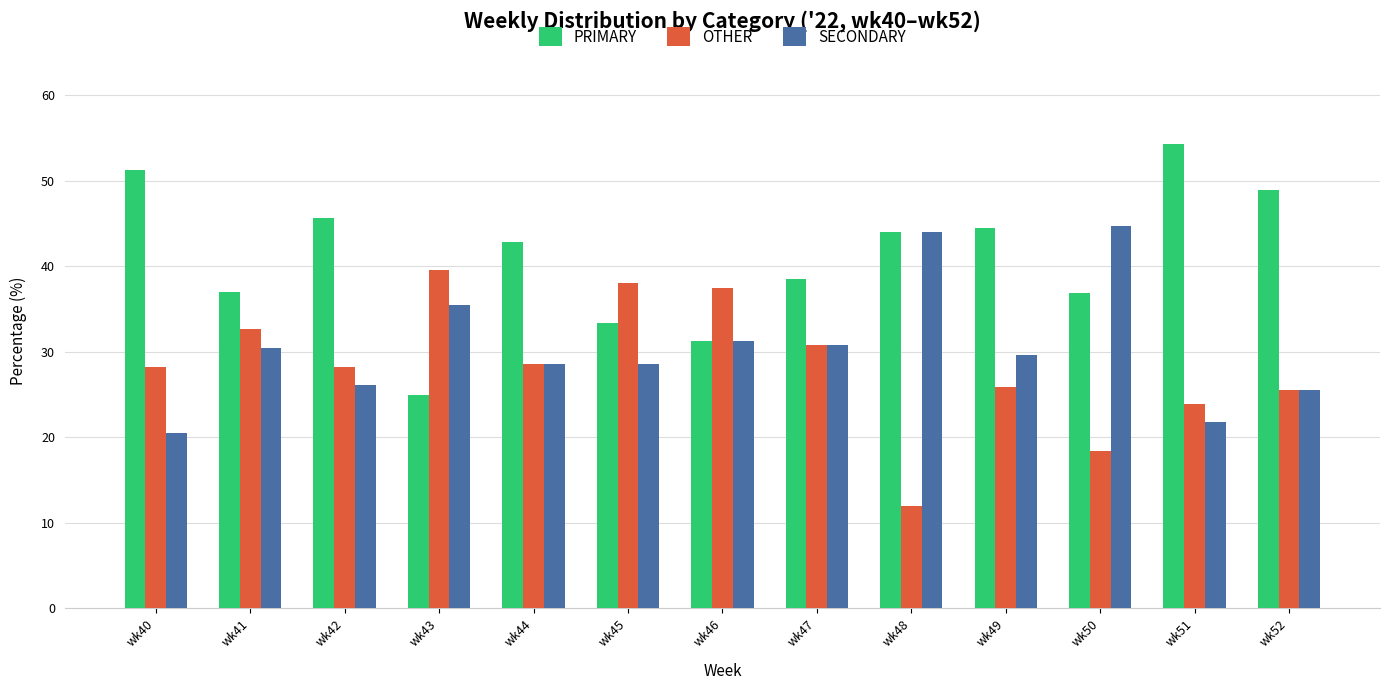

What value does the PRIMARY series have at wk48?

44.0